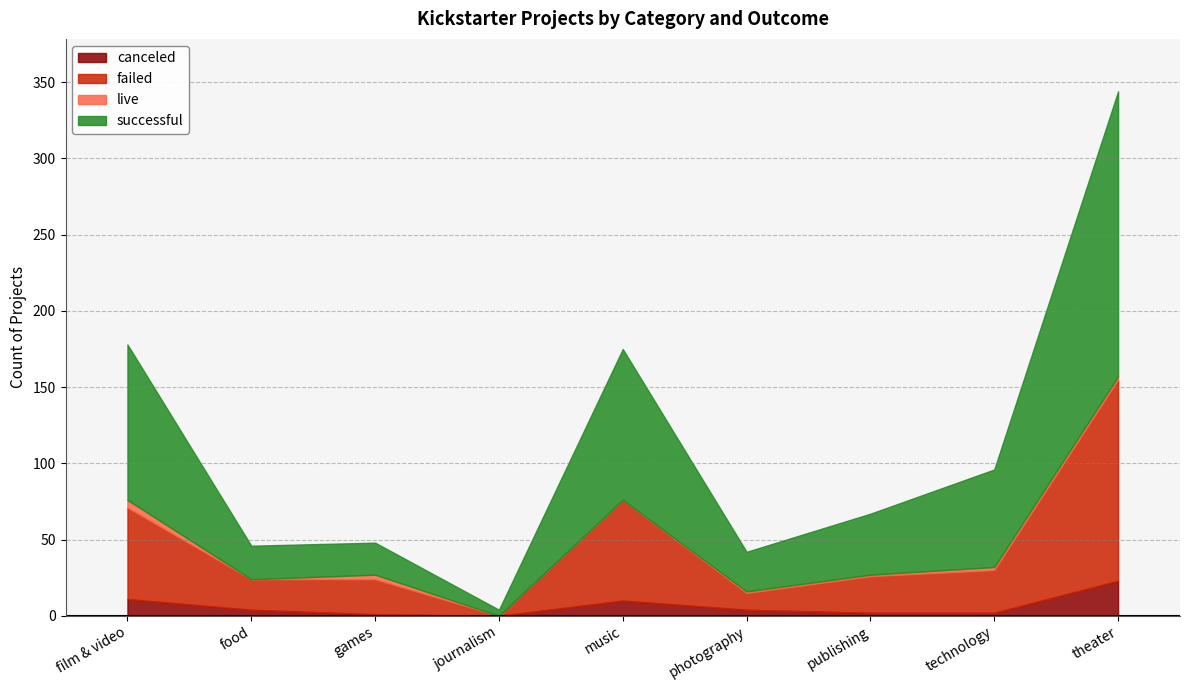

What is the difference between the canceled values at games and theater?

22